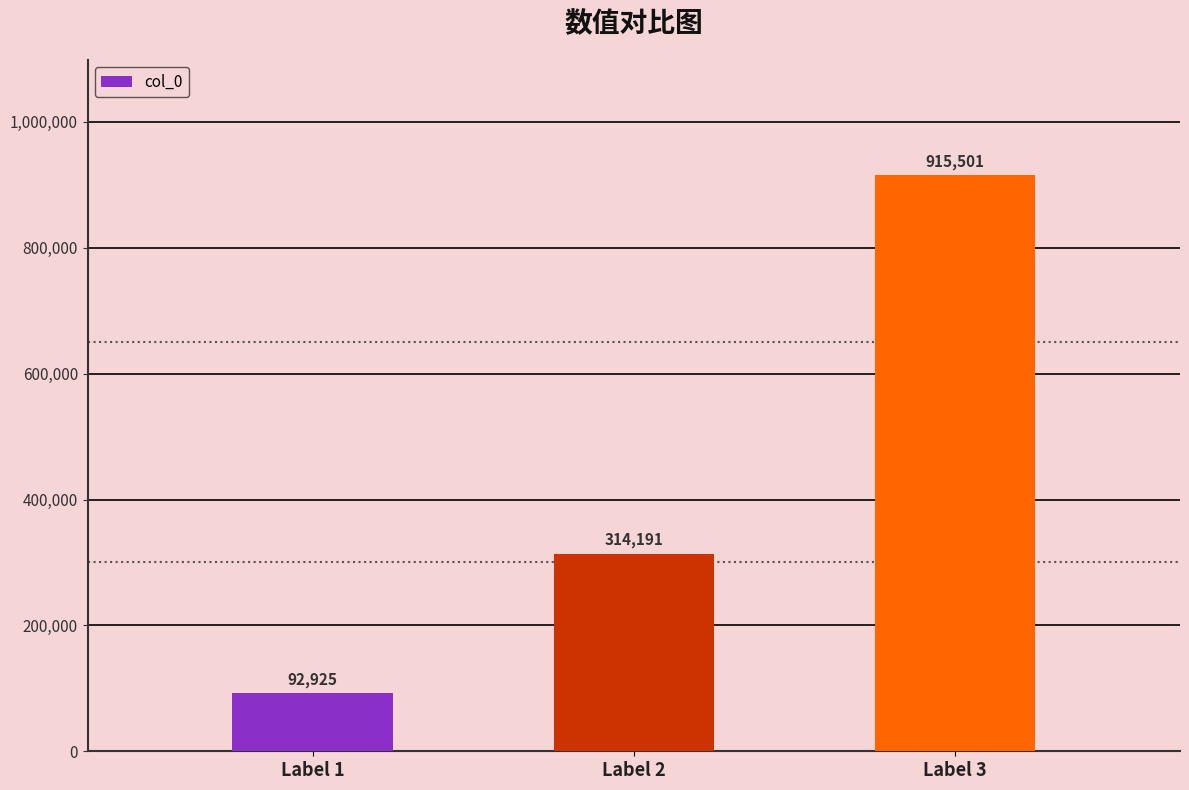

What is the ratio of the value at Label 2 to the value at Label 3?

0.3